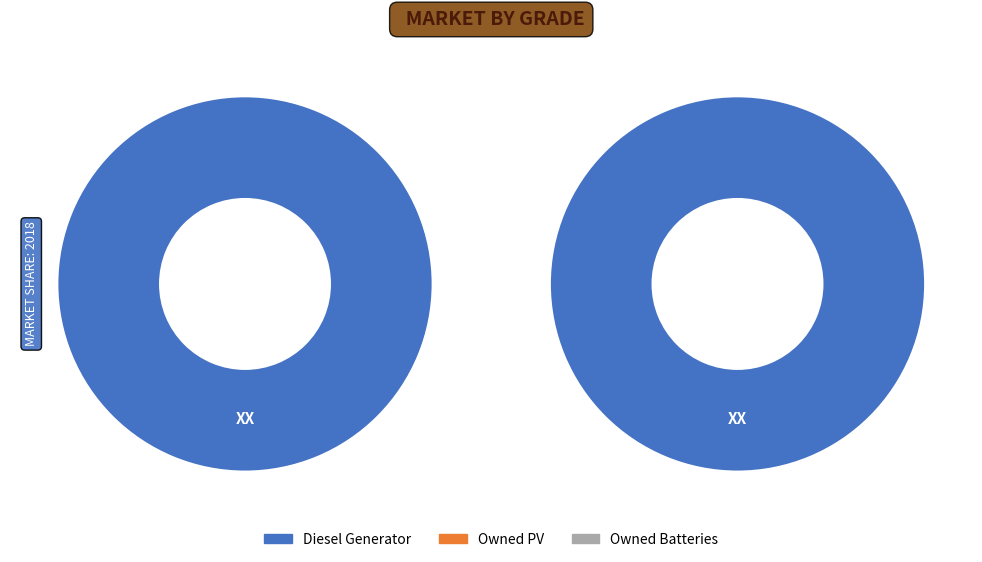

Is Owned PV the majority of the pie?

No